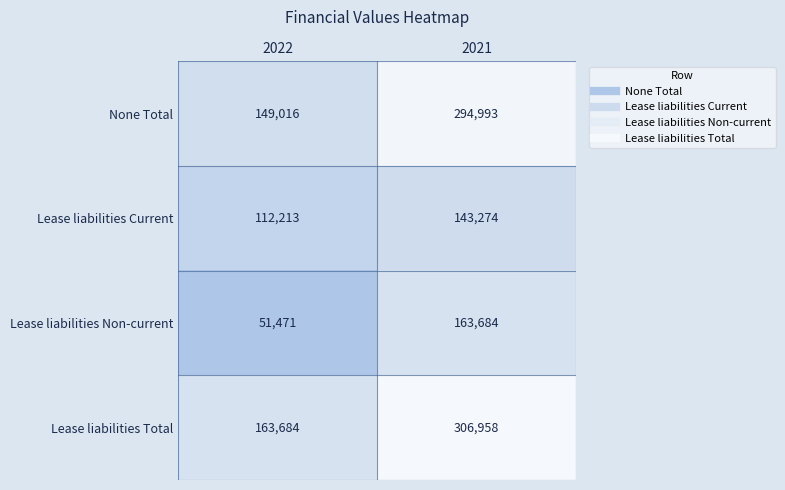

Reading left to right, transcribe all the data shown in this chart.

None Total: 2022=149016	2021=294993
Lease liabilities Current: 2022=112213	2021=143274
Lease liabilities Non-current: 2022=51471	2021=163684
Lease liabilities Total: 2022=163684	2021=306958